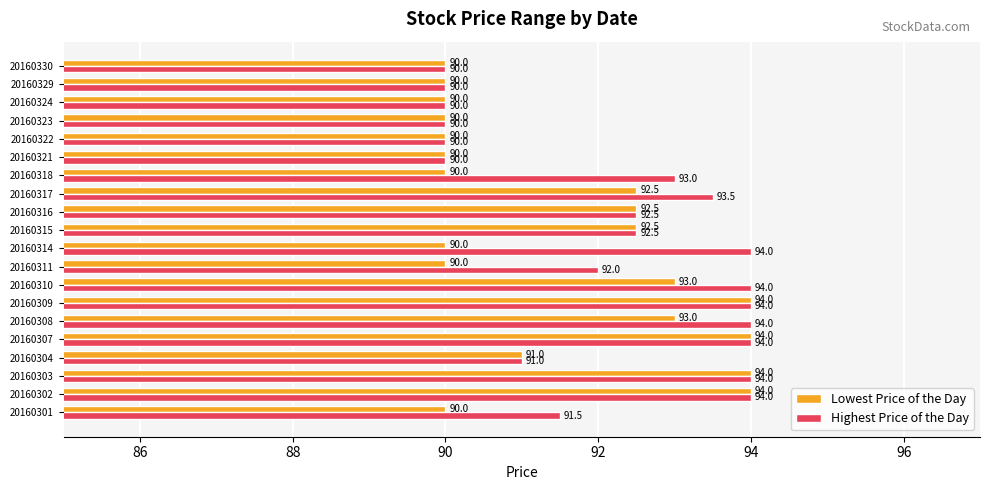

What is the difference between the maximum and minimum values in the Lowest Price of the Day series?

4.0